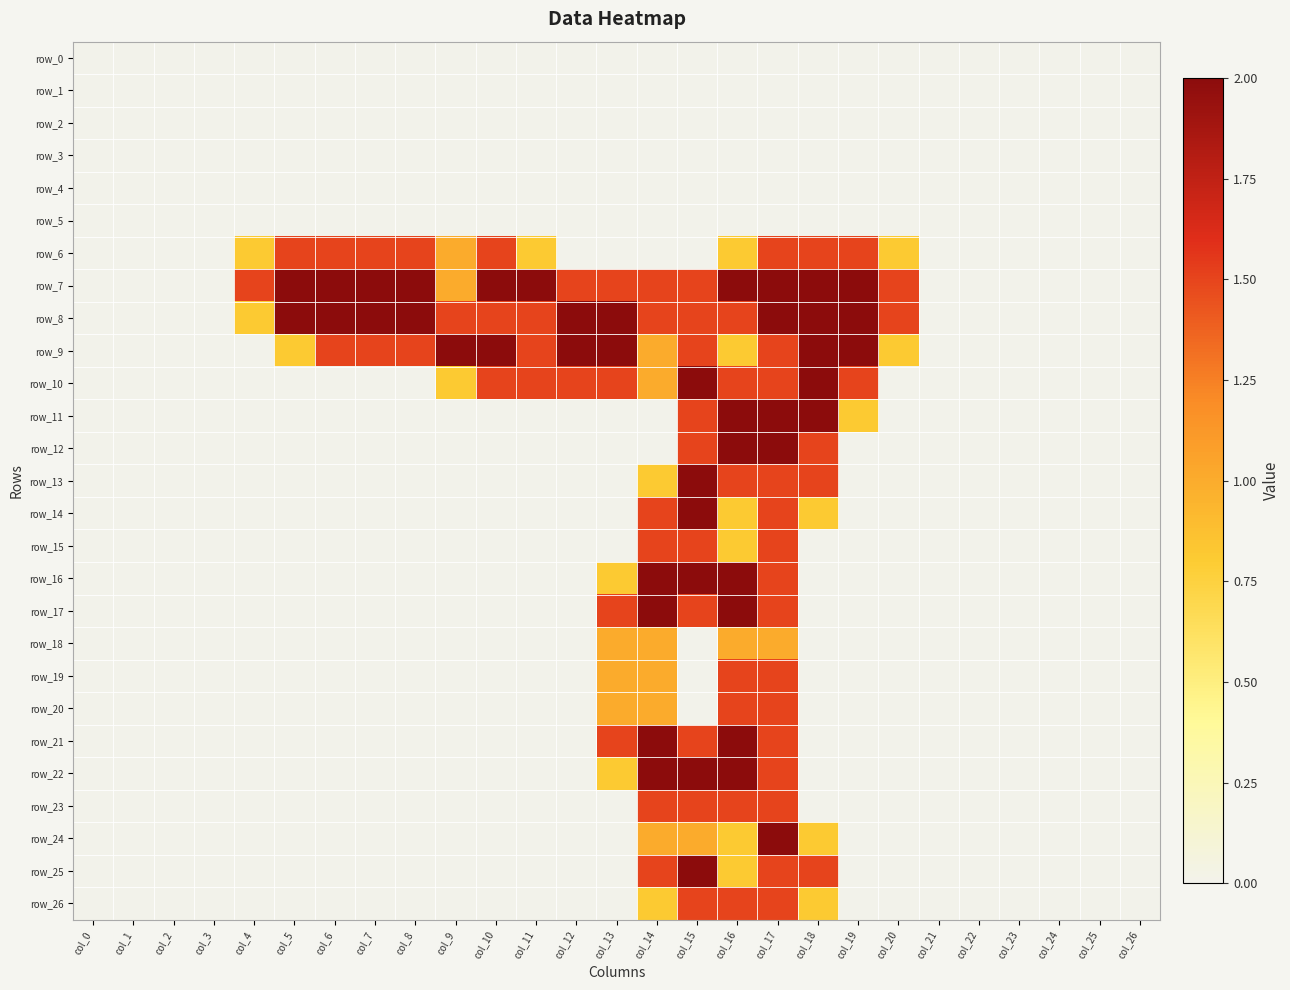

Rank the series by their maximum value, from highest to lowest.

row_7, row_8, row_9, row_10, row_11, row_12, row_13, row_14, row_16, row_17, row_21, row_22, row_24, row_25, row_6, row_15, row_19, row_20, row_23, row_26, row_18, row_0, row_1, row_2, row_3, row_4, row_5